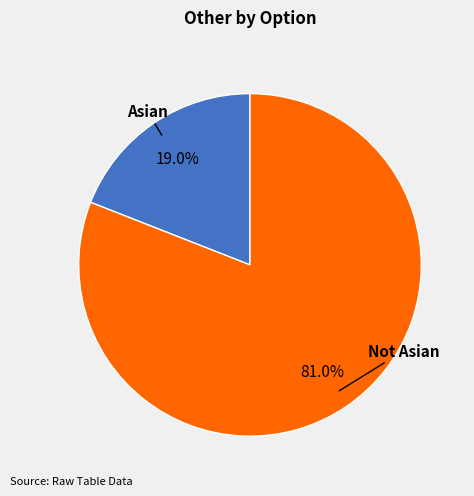

How many segments does this pie chart have?

2